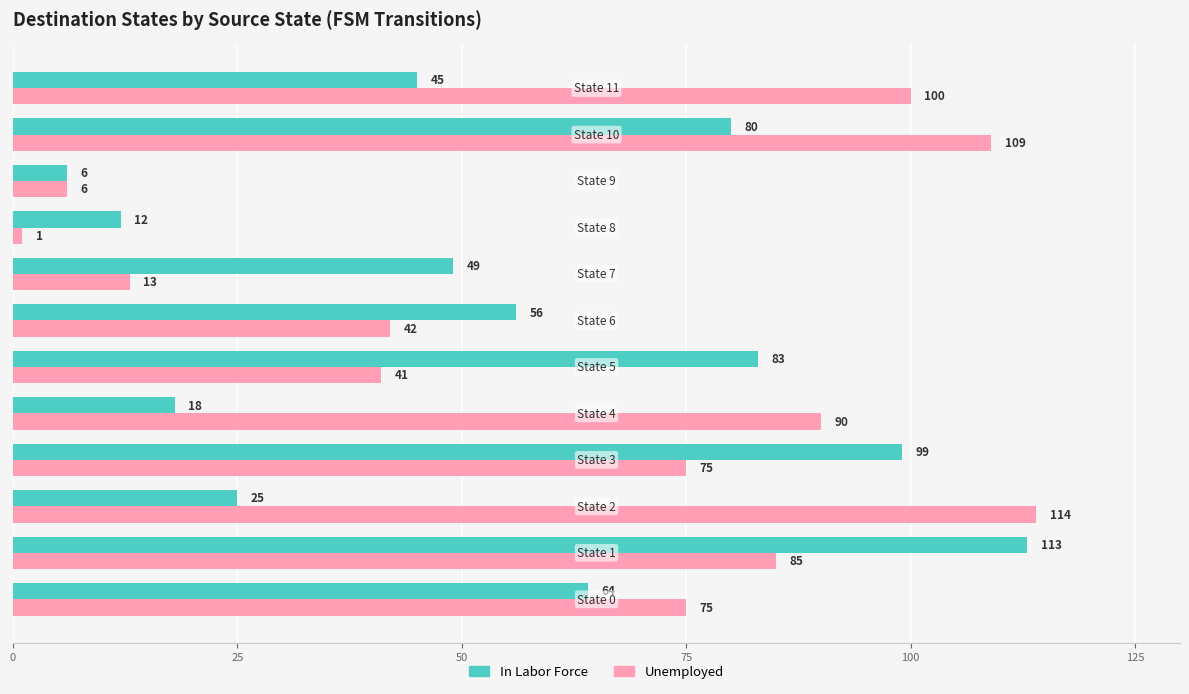

What is the average value of the Unemployed series?

63